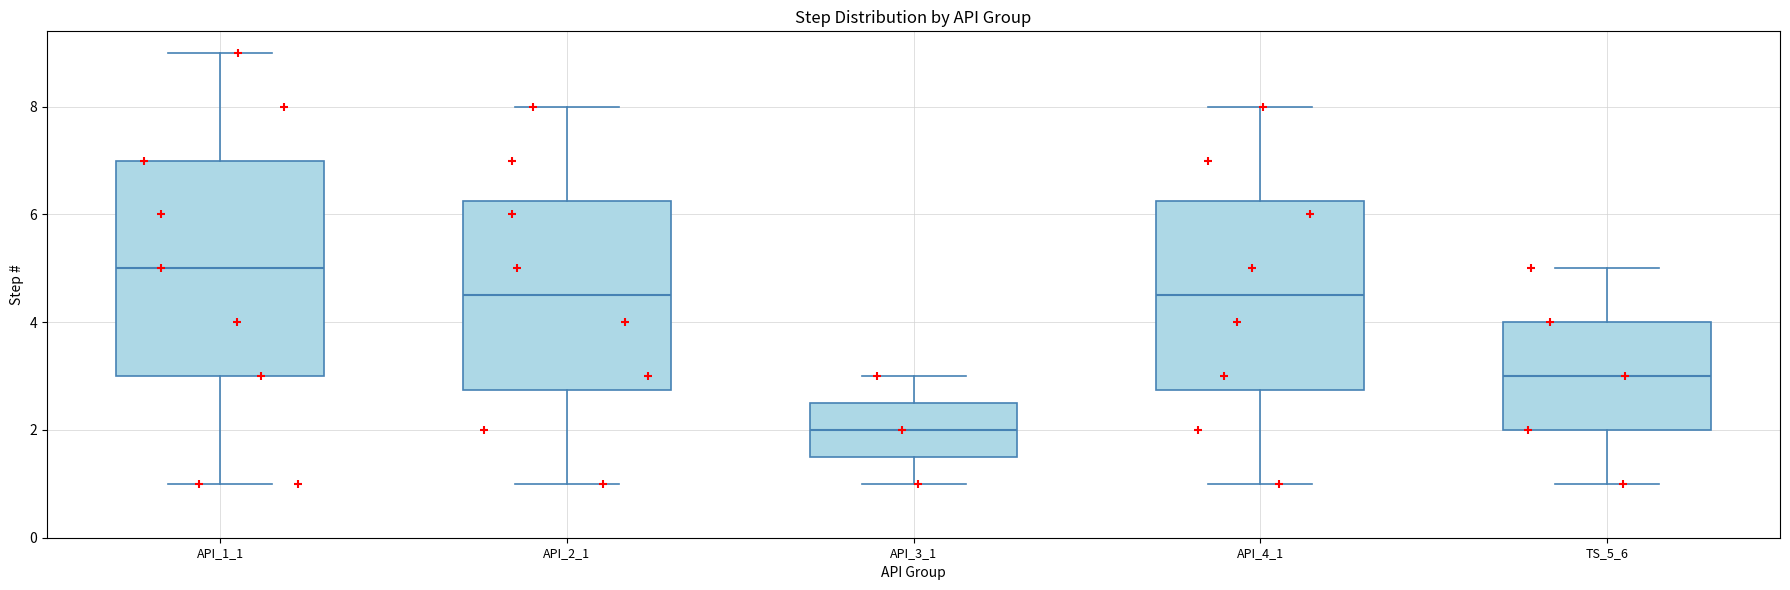

Reading left to right, read every box against the y-axis: the position of its median line, the range the box covers, and the ends of its whiskers. The values are not printed on the chart, so give them approximately, as read against the axis.

API_1_1: median 5.0, box 3.0 to 7.0, whiskers 1.0 to 9.0
API_2_1: median 4.6, box 2.8 to 6.2, whiskers 1.0 to 8.0
API_3_1: median 2.0, box 1.6 to 2.6, whiskers 1.0 to 3.0
API_4_1: median 4.6, box 2.8 to 6.2, whiskers 1.0 to 8.0
TS_5_6: median 3.0, box 2.0 to 4.0, whiskers 1.0 to 5.0